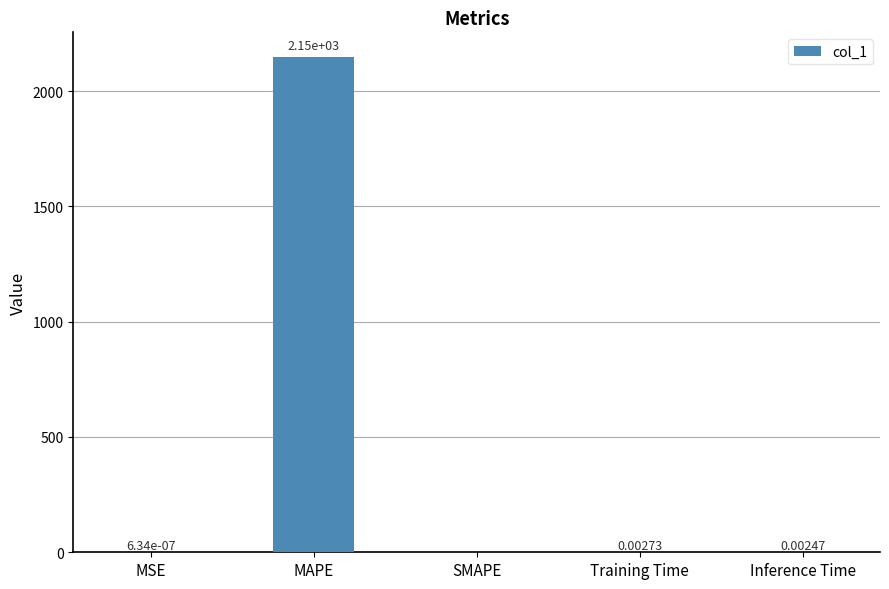

How many distinct data groups are displayed?

1